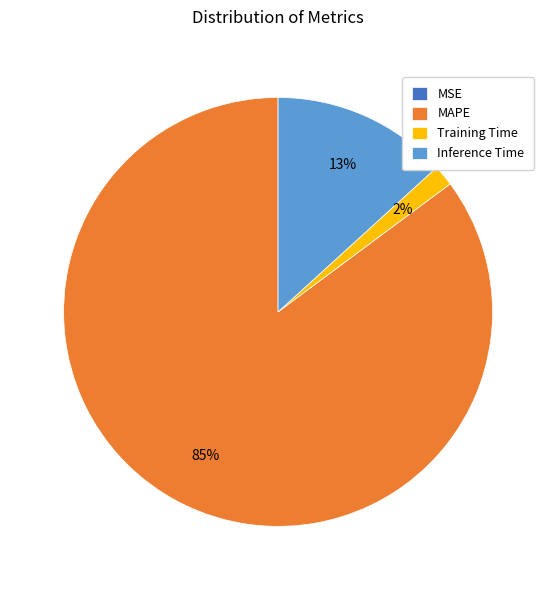

Is it true that MAPE is 98% of the pie?

False